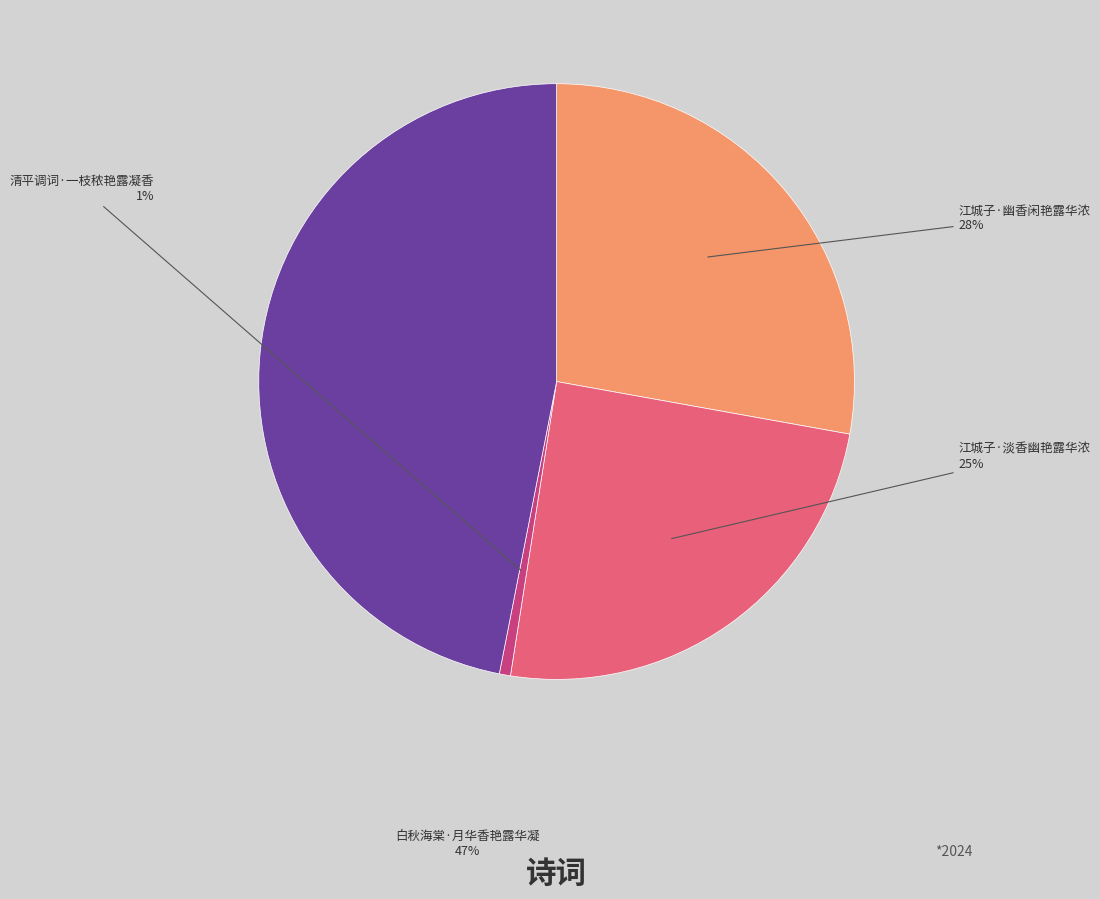

Is there any slice that represents more than half of the pie?

No